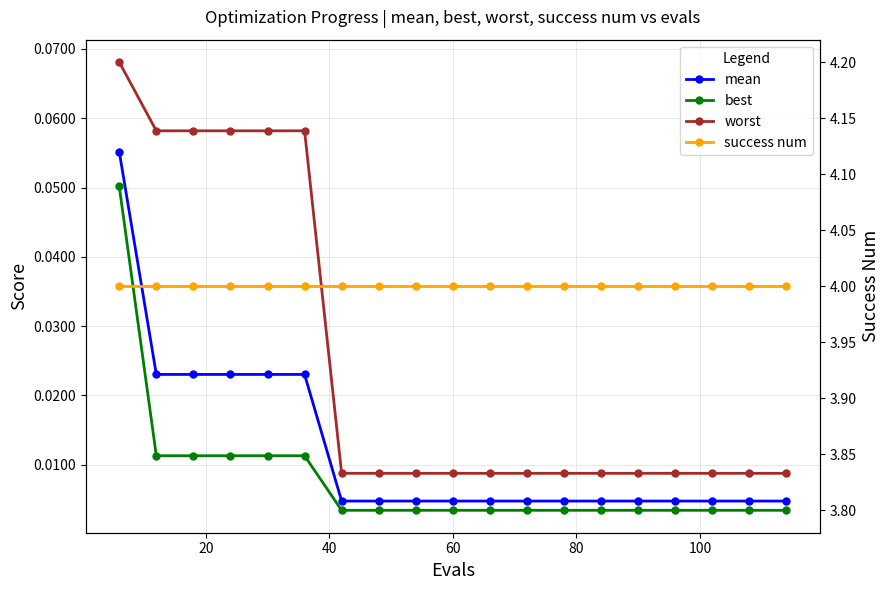

At how many categories does at least one series exceed 3?

19